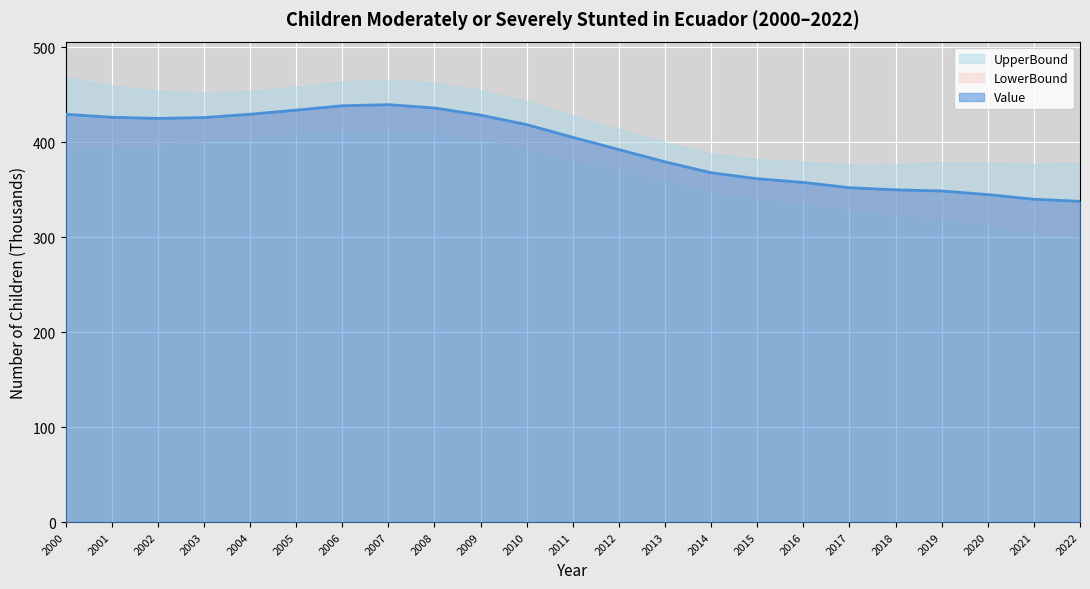

List the series in order of their peak value, lowest first.

LowerBound, Value, UpperBound